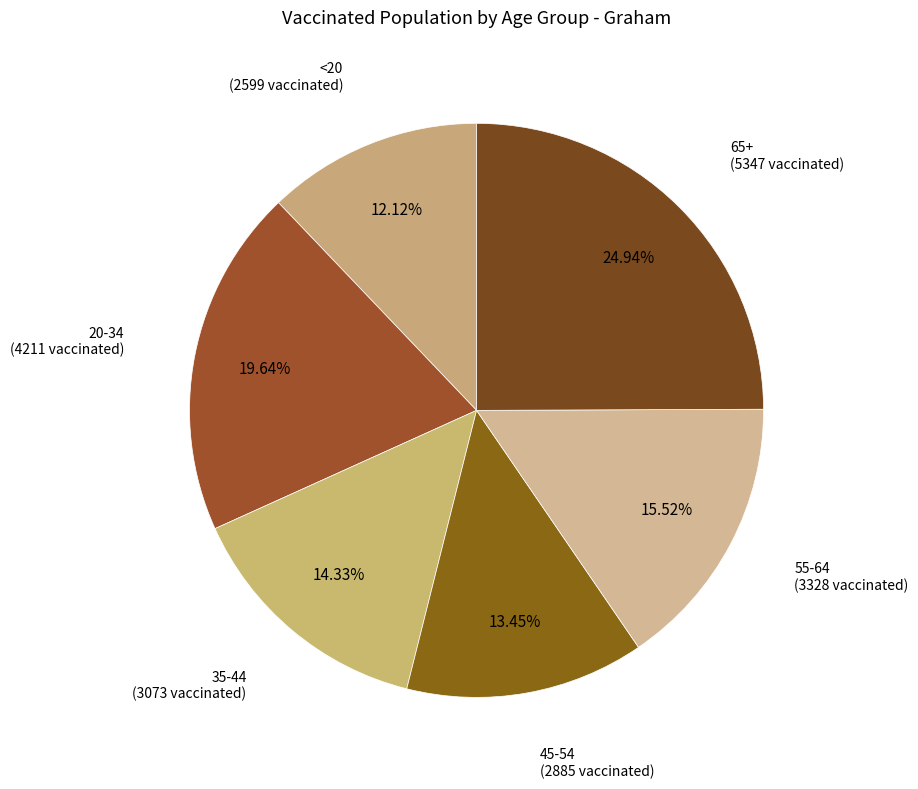

How many segments does this pie chart have?

6